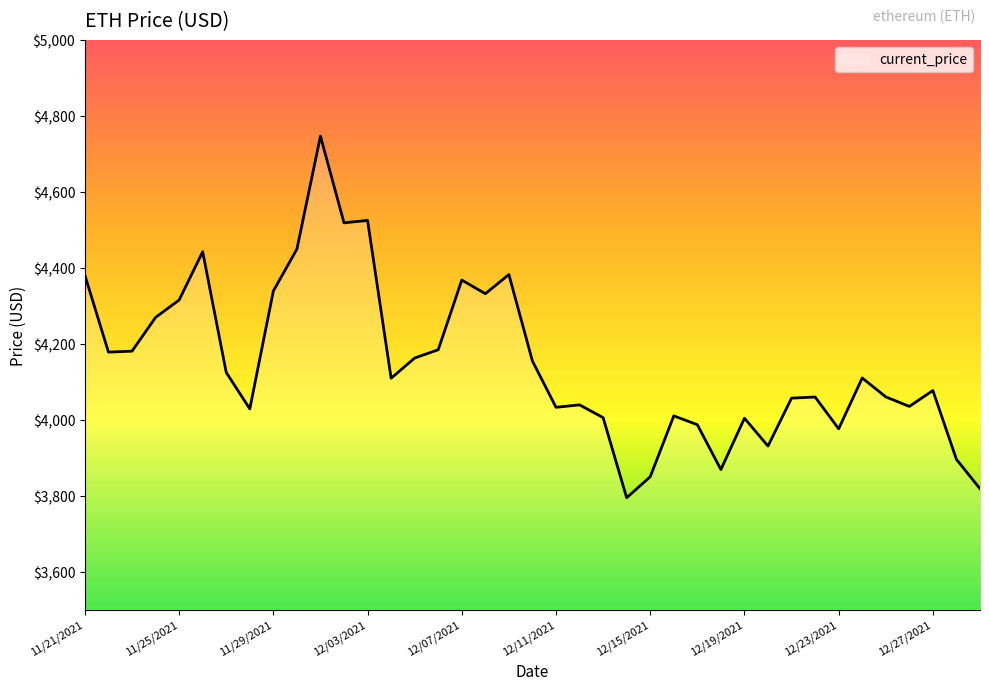

What is the difference between the maximum and second lowest values?

928.3